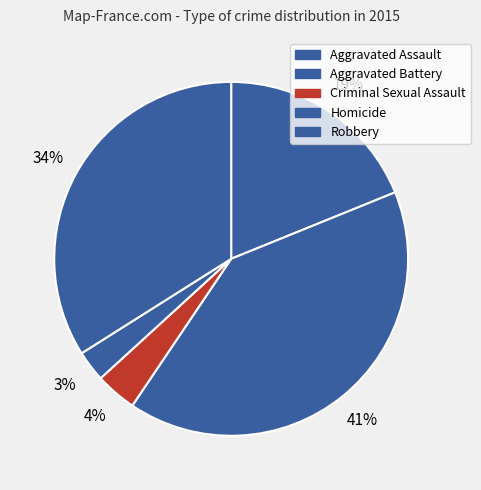

What is the change in value from Aggravated Battery to Robbery?

-7